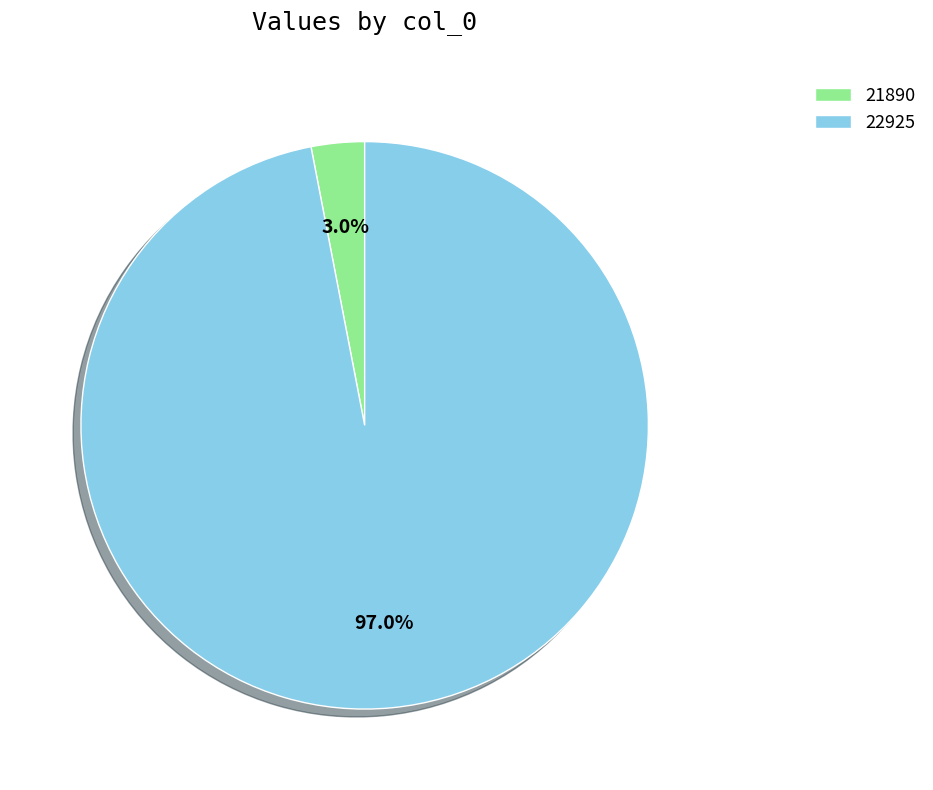

How many slices are in this pie chart?

2